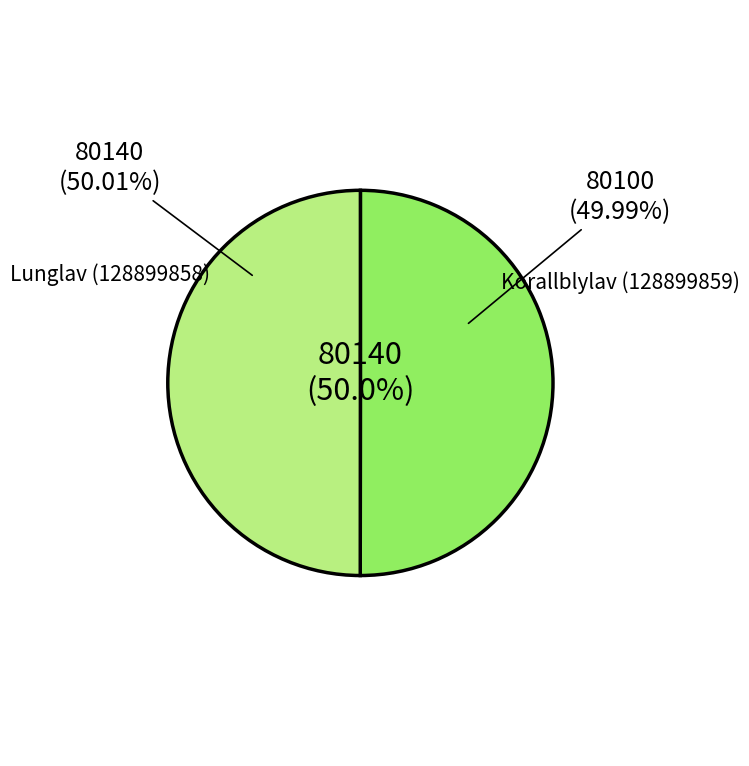

What is the smallest slice in the pie chart?

Korallblylav (128899859)